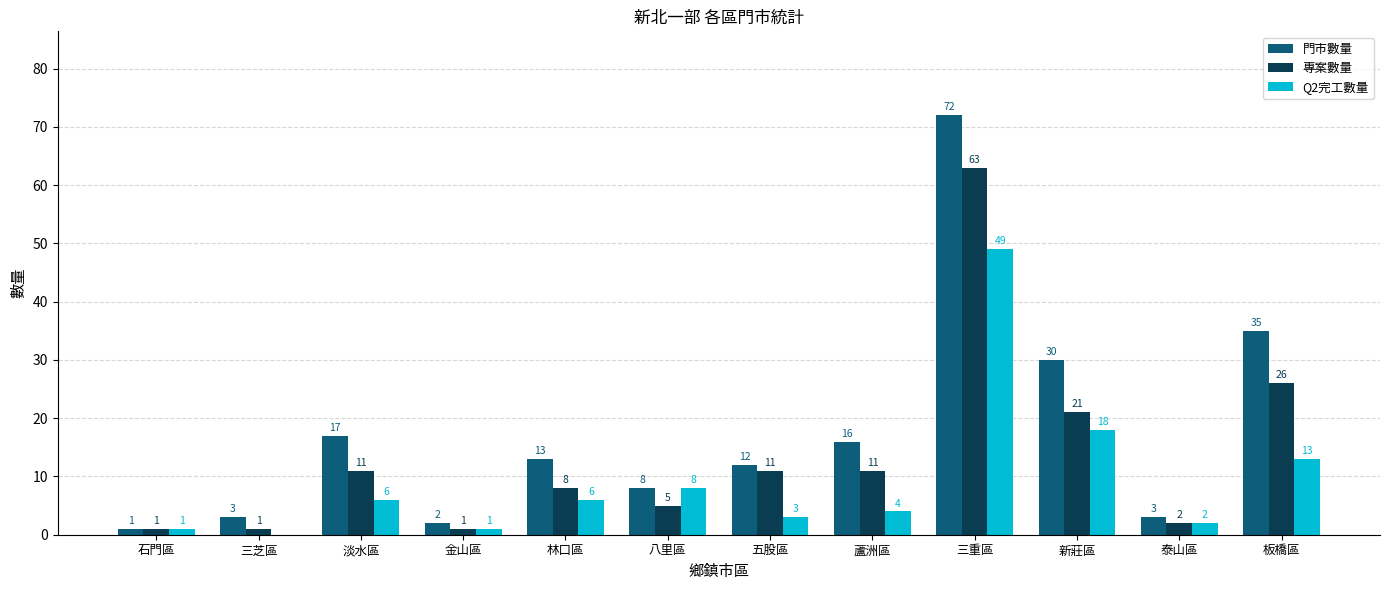

Between 石門區 and 三芝區, which series saw the biggest shift?

門市數量